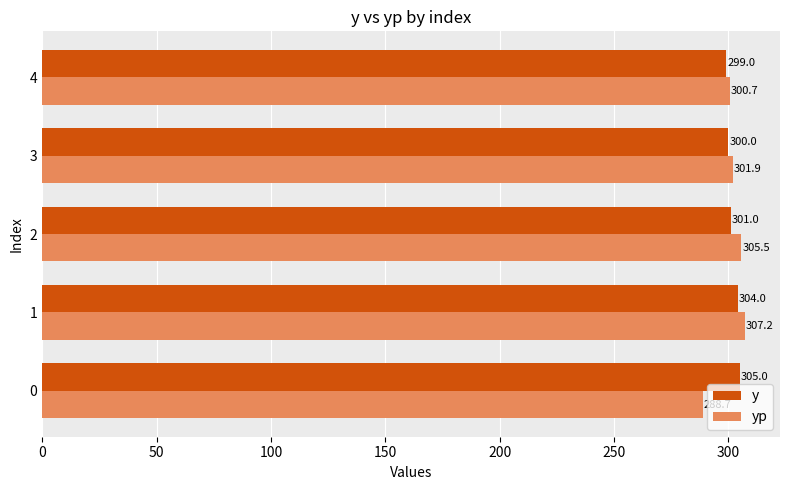

The value of y at 4 is 152.7. True or false?

False